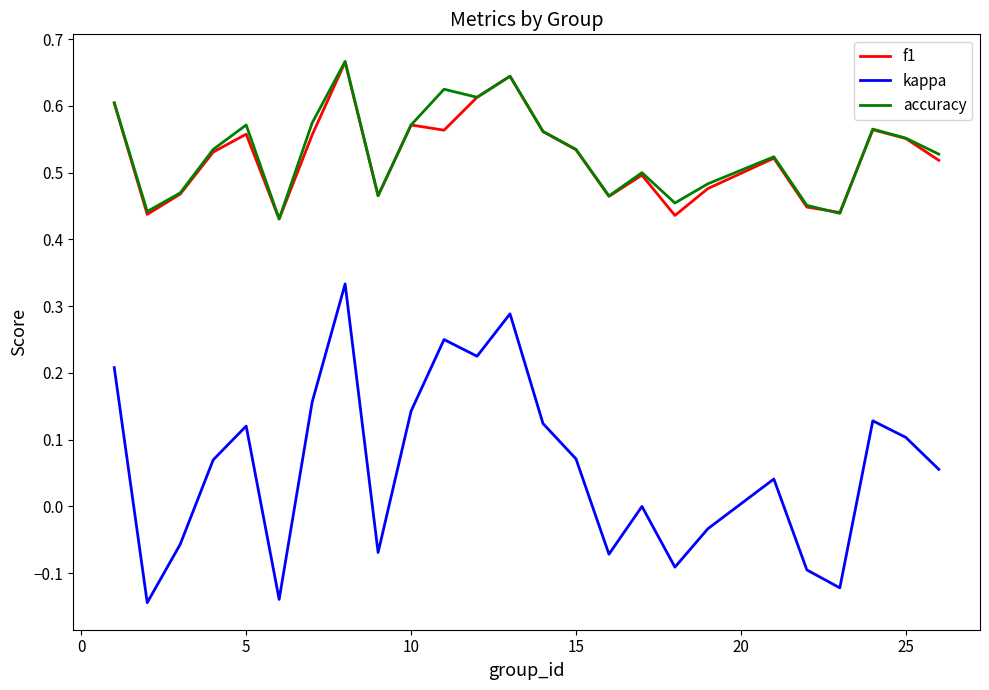

Which series has the widest spread of values?

kappa